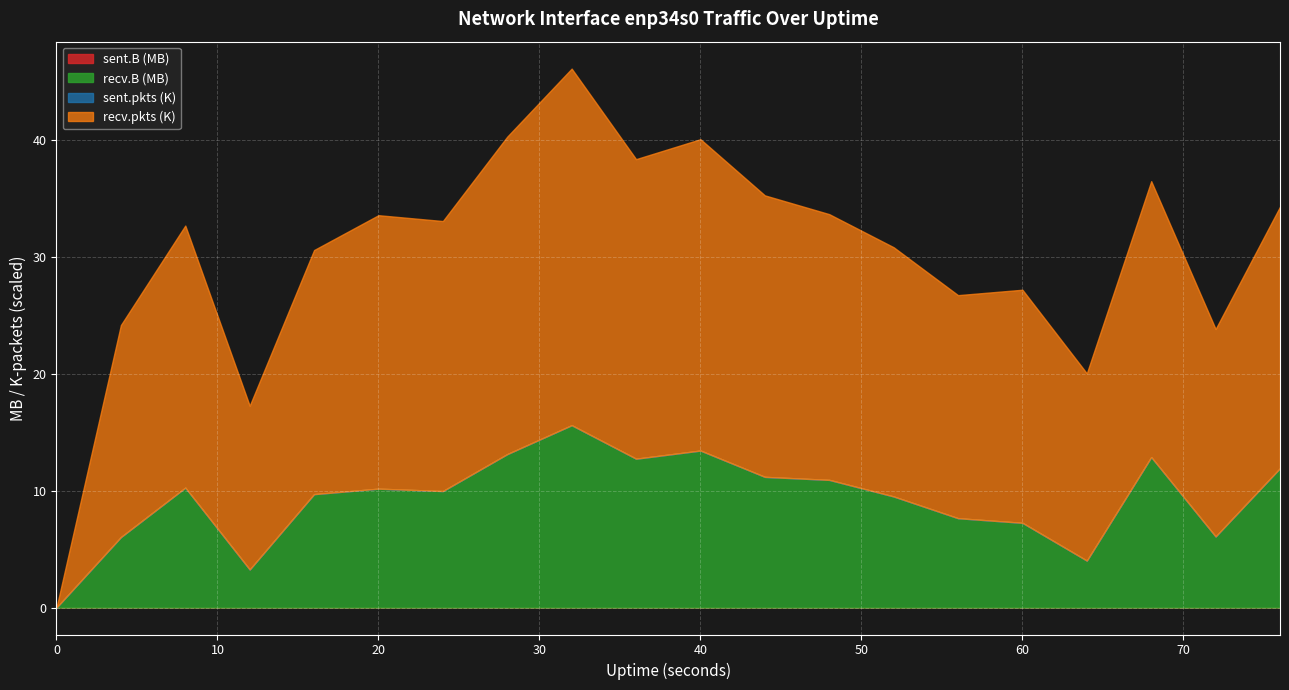

Does the chart display data point markers on the line(s)?

No